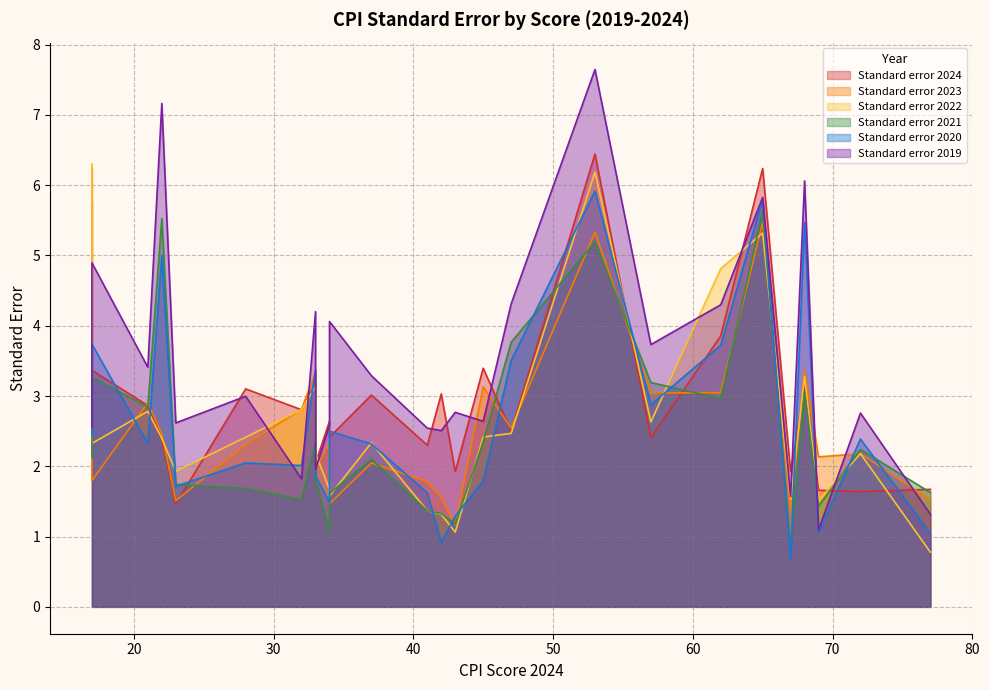

What is the sum of the Standard error 2021 values at 21 and 45?

5.2